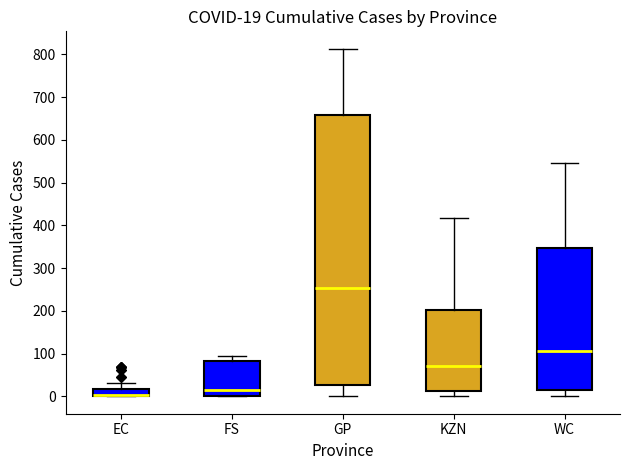

Which box is the tallest, from its lower edge to its upper edge?

GP